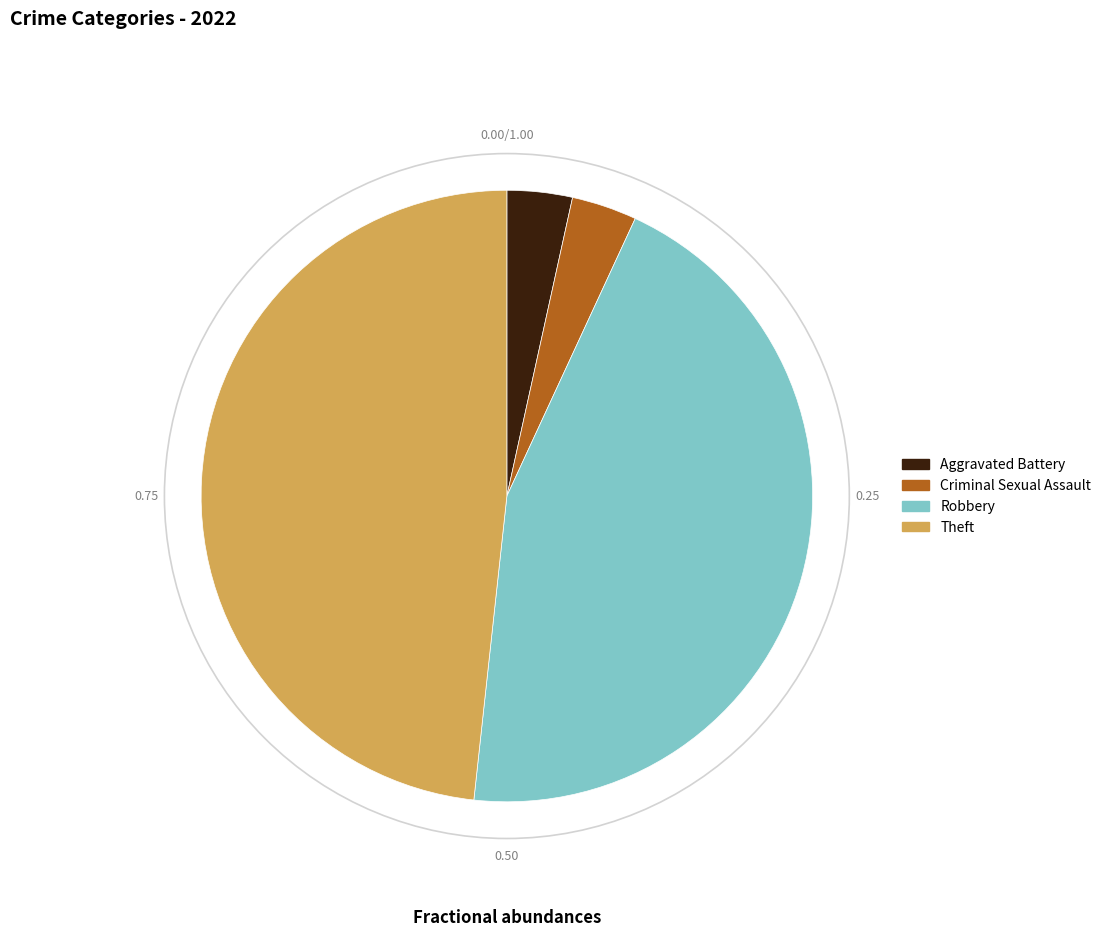

How many slices are in this pie chart?

4